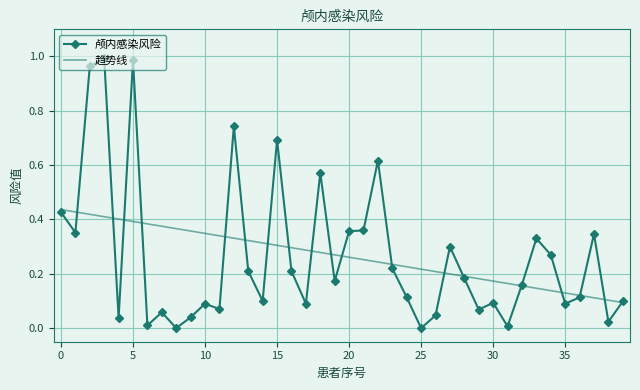

In 颅内感染风险, how many points are lower than both neighbors (excluding endpoints)?

13